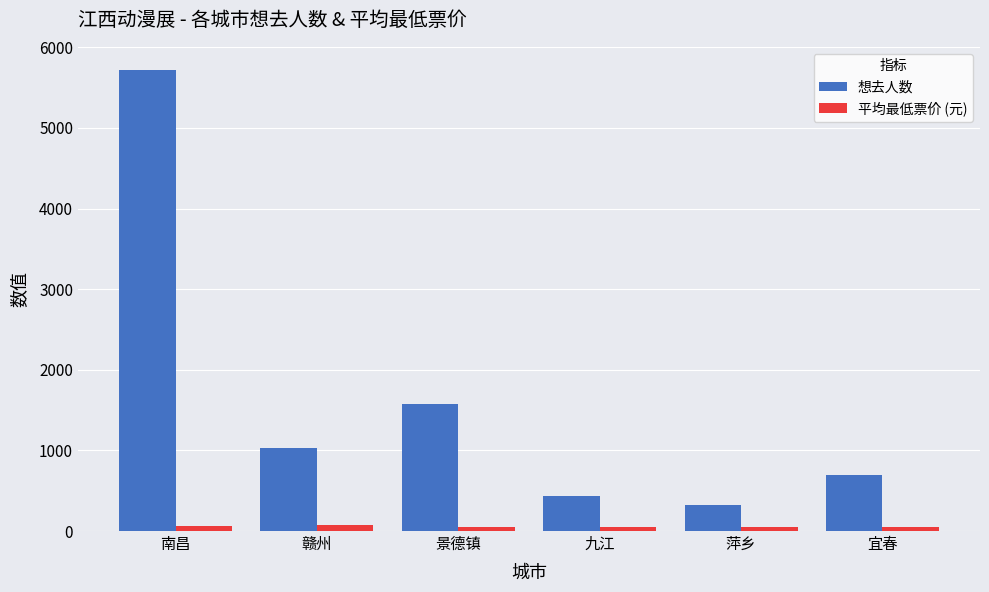

Which series changed the most between 景德镇 and 宜春?

想去人数